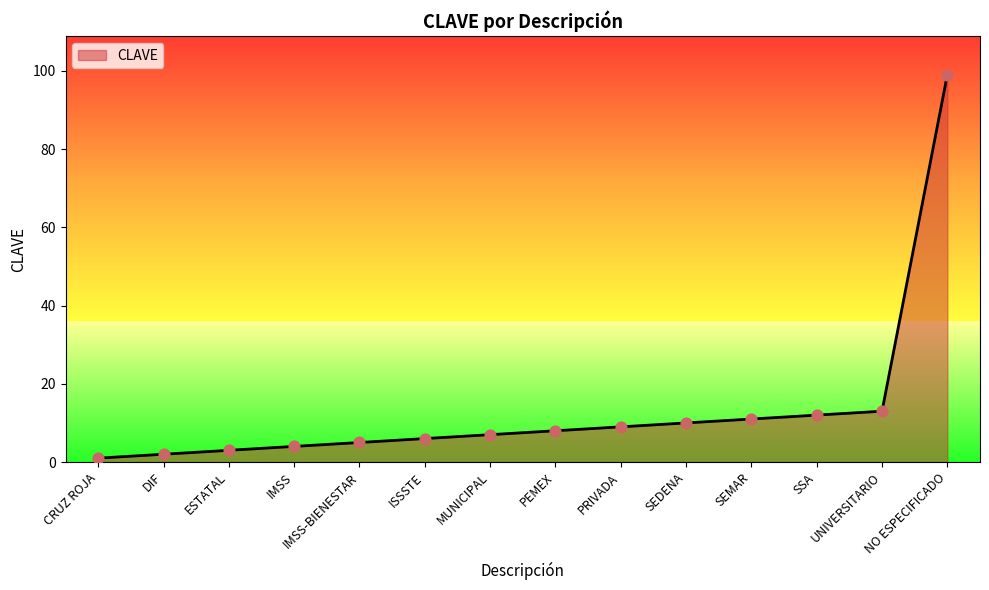

Between SEDENA and SSA, which is larger?

SSA